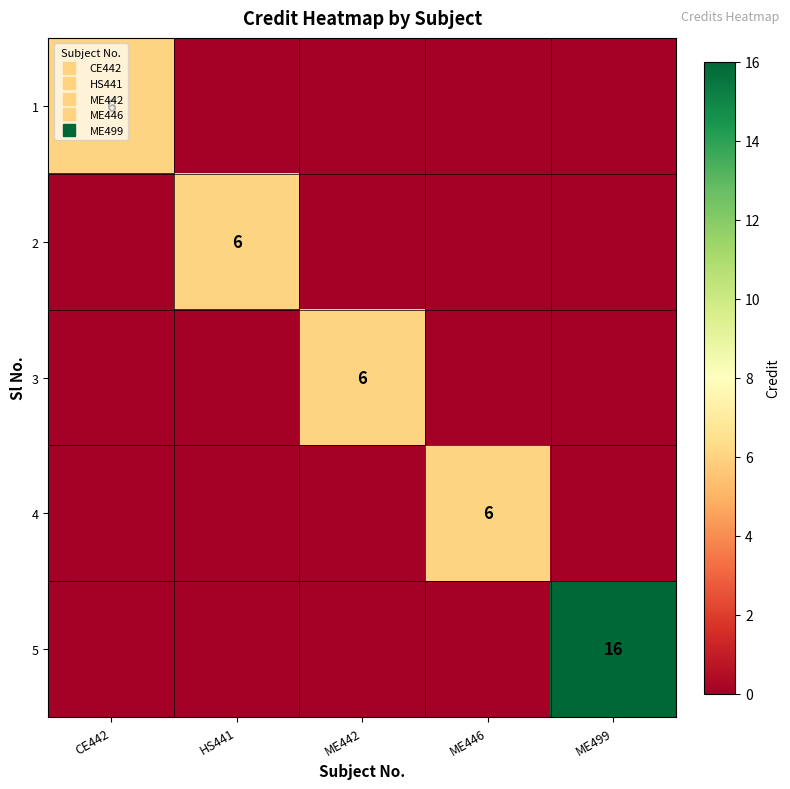

Between ME442 and HS441, which is larger?

ME442